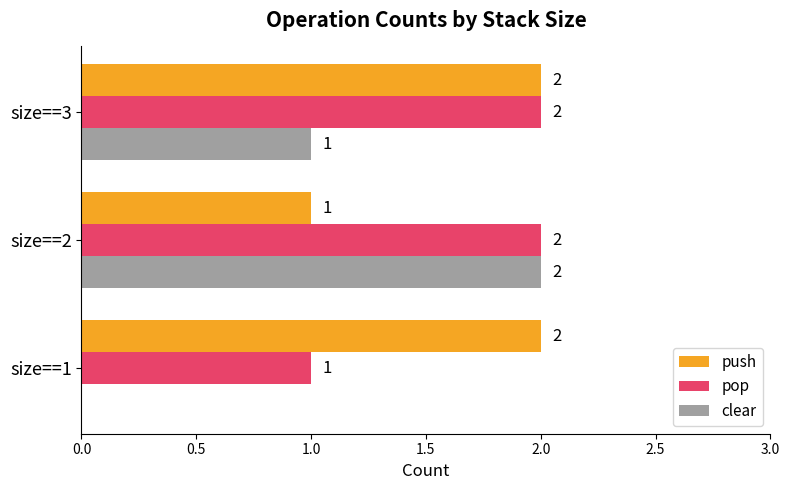

What is the sum of all clear values?

3